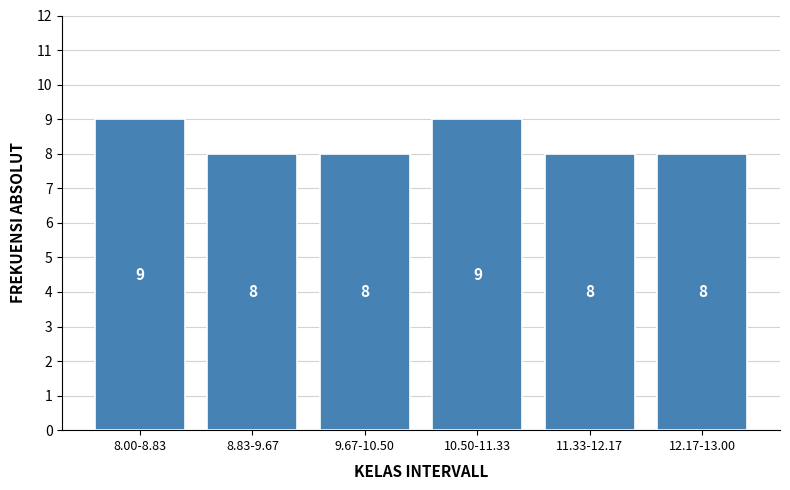

Reading right to left, extract all data points from this chart.

12.17-13.00=8	11.33-12.17=8	10.50-11.33=9	9.67-10.50=8	8.83-9.67=8	8.00-8.83=9